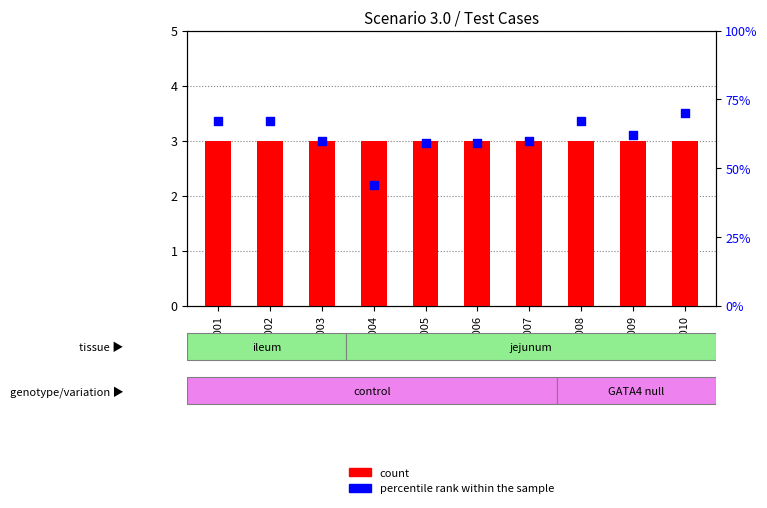

What are all the series names shown in the legend?

count, percentile rank within the sample